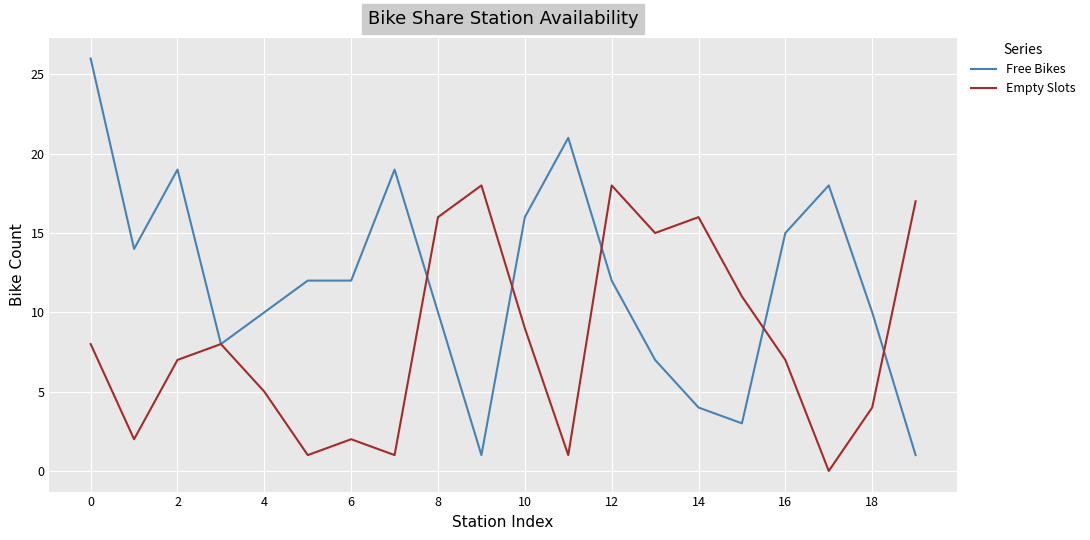

Which series has the largest total across all categories?

Free Bikes